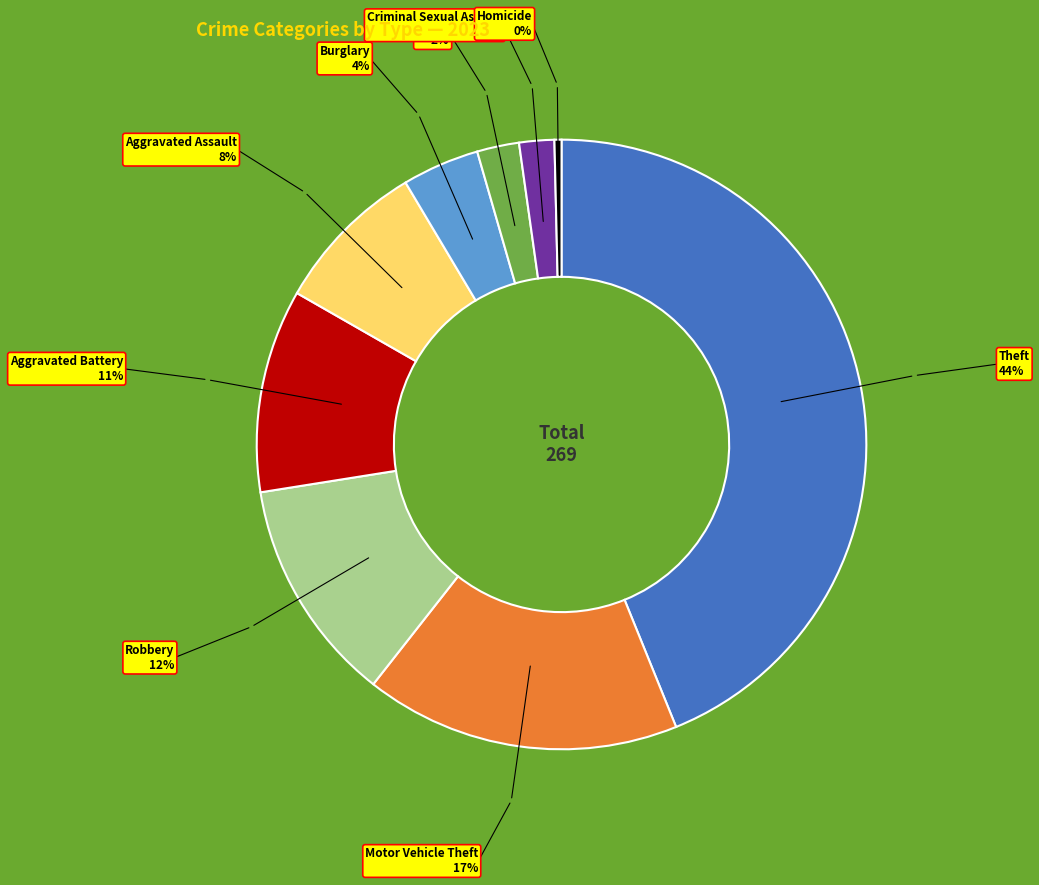

Is there a majority slice in this chart?

No